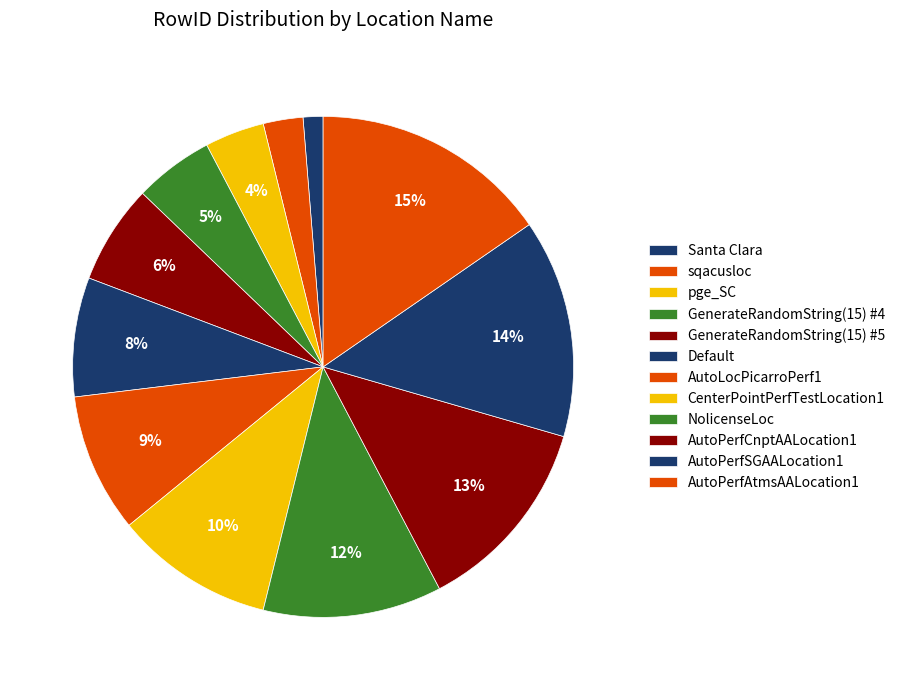

Combined, do AutoPerfCnptAALocation1 and AutoPerfAtmsAALocation1 account for over 50%?

No